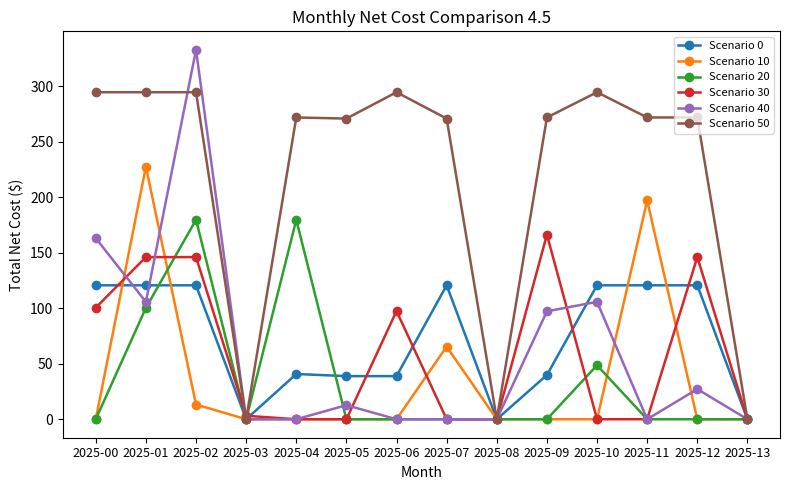

The Scenario 0 series shows 120.6 at 2025-11. True or false?

True